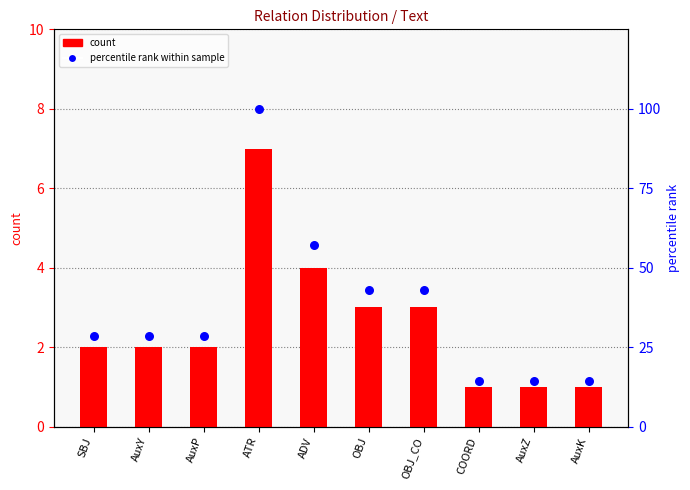

At how many categories does at least one series exceed 2?

10